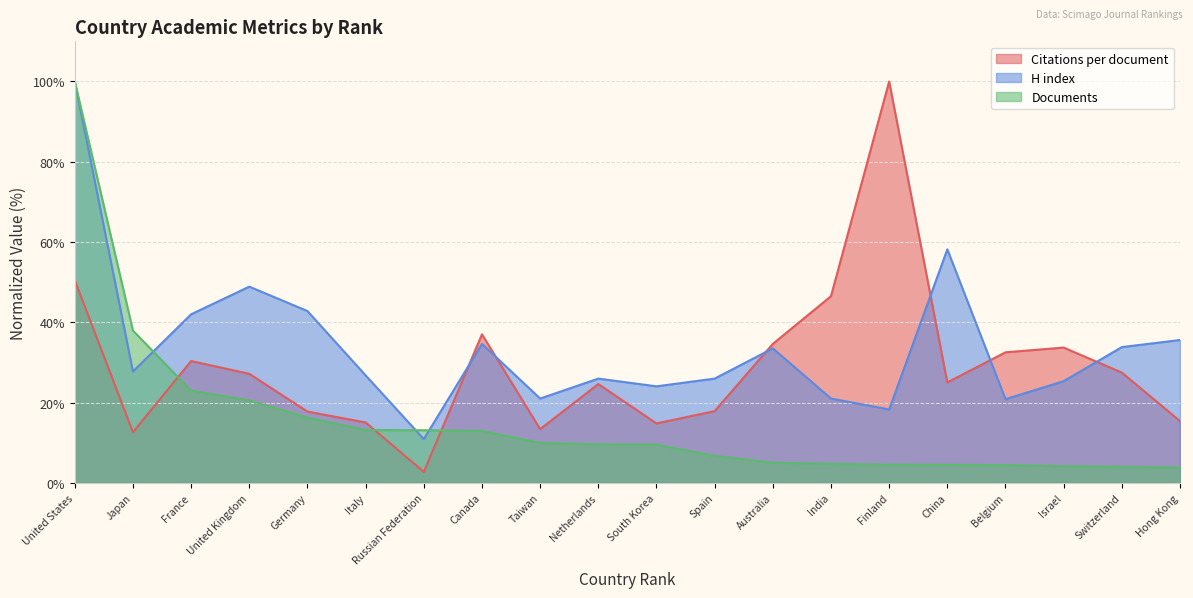

What is the label of the 9th point from the right?

Spain